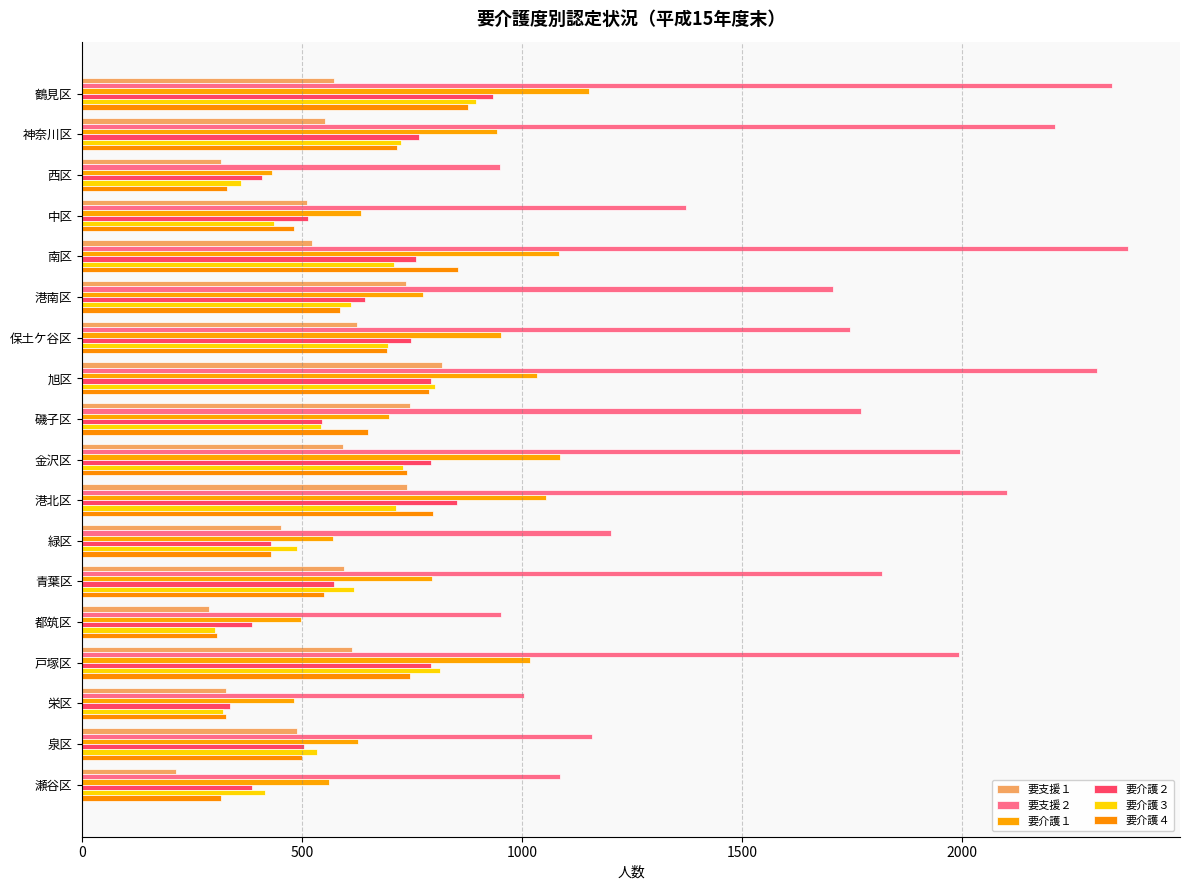

At how many categories does at least one series exceed 878?

18